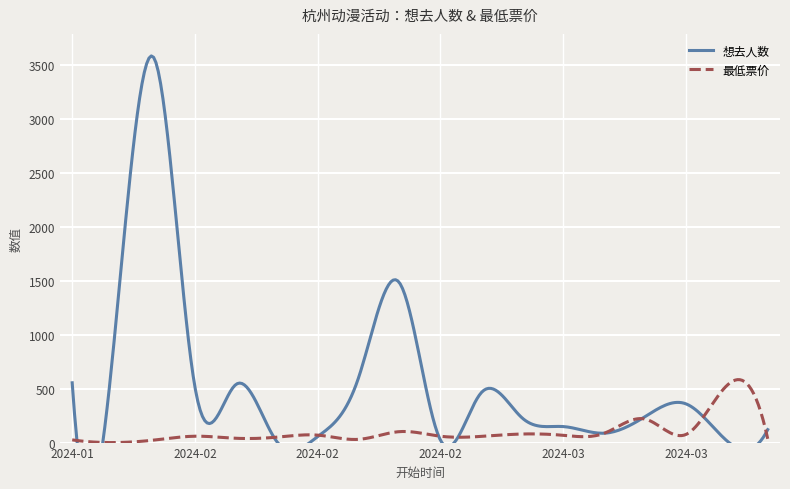

What is the sum of all 最低票价 values?

30143.3